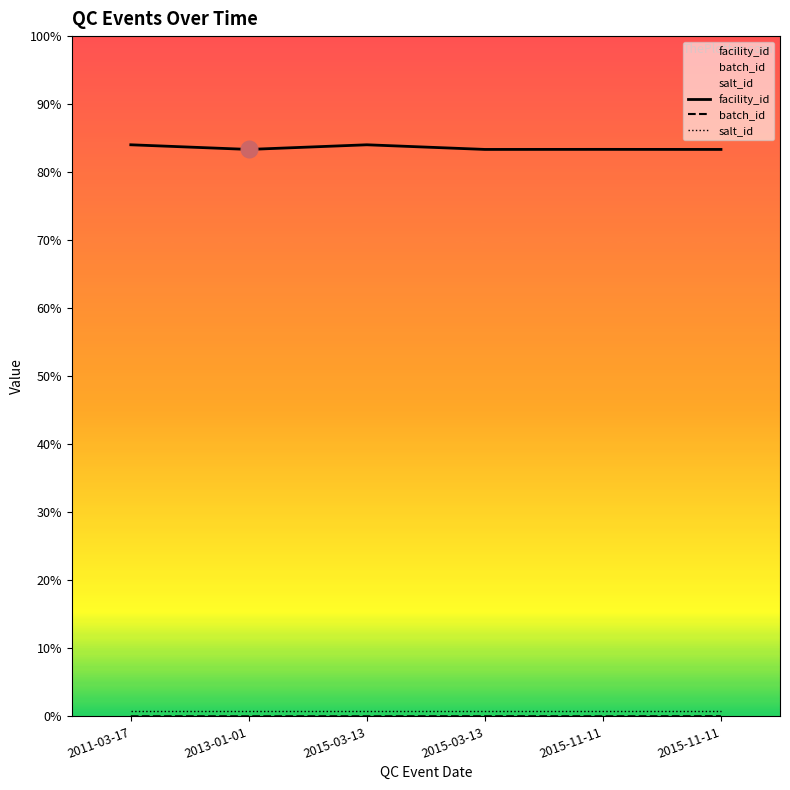

Between 2015-03-13 and 2015-11-11, which series saw the biggest shift?

facility_id